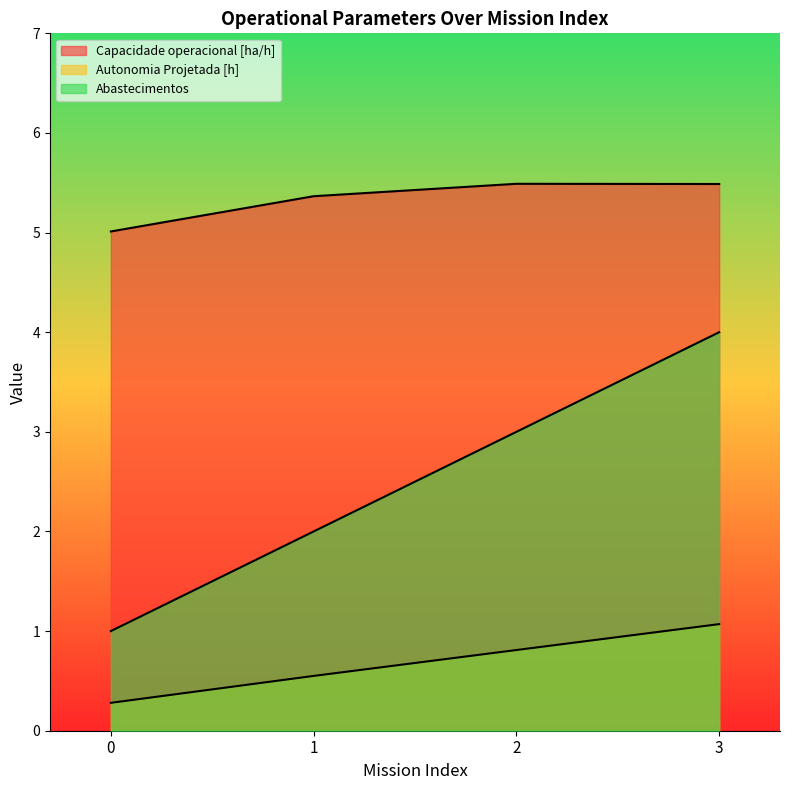

What are all the series names shown in the legend?

Capacidade operacional [ha/h], Autonomia Projetada [h], Abastecimentos